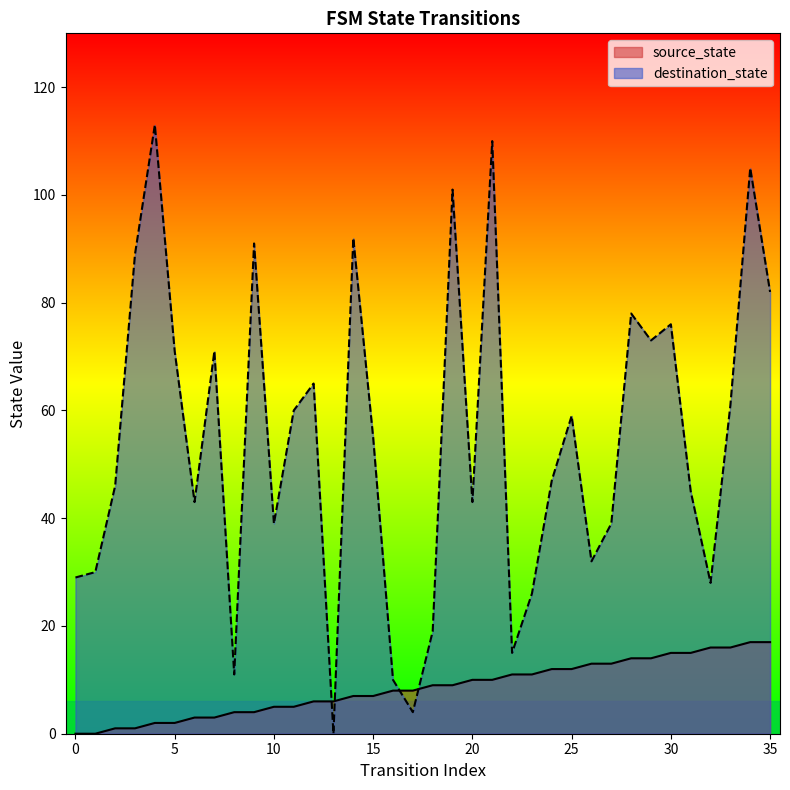

Which has a higher value, 17 or 10?

17